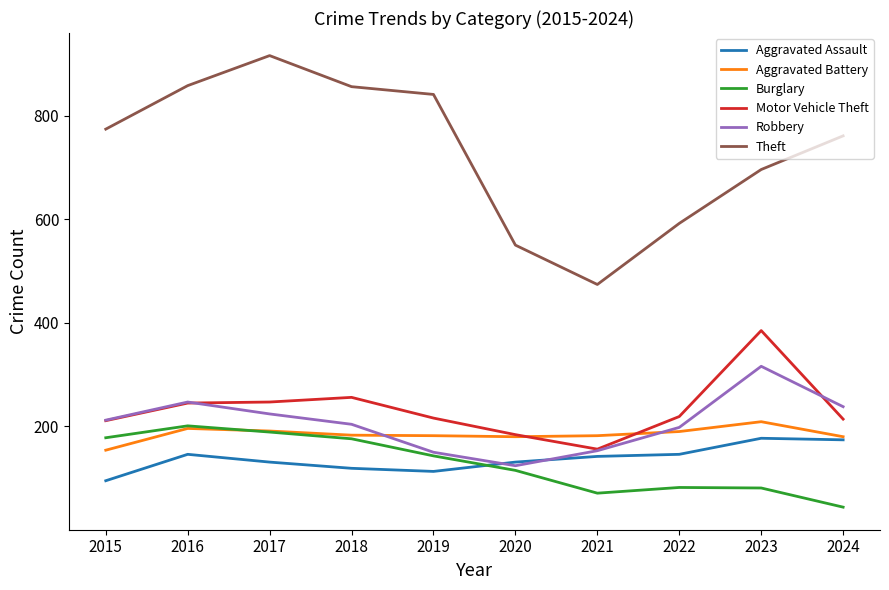

Rank the series by their maximum value, from highest to lowest.

Theft, Motor Vehicle Theft, Robbery, Aggravated Battery, Burglary, Aggravated Assault